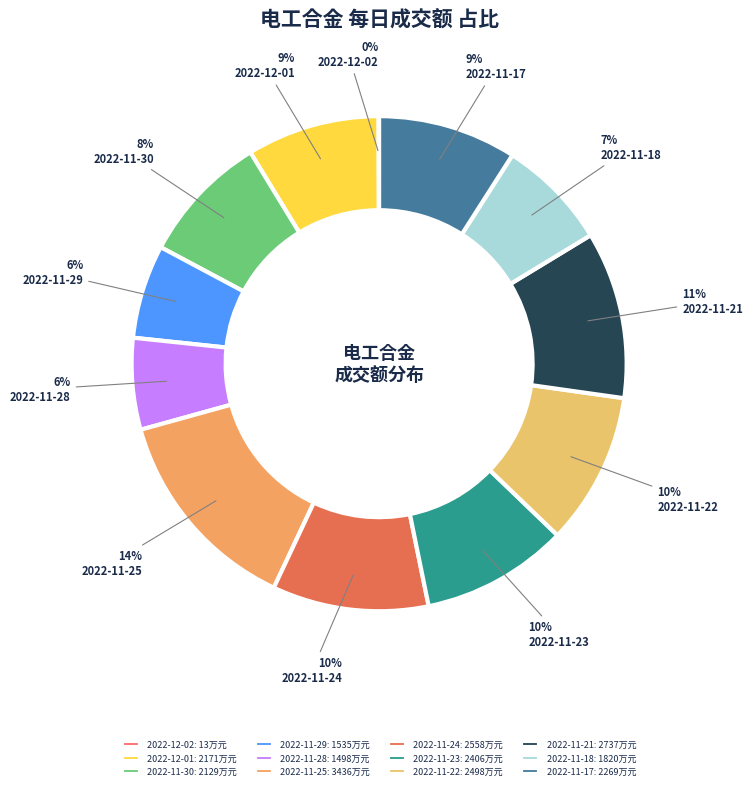

Rank the categories by value from lowest to highest.

2022-12-02, 2022-11-28, 2022-11-29, 2022-11-18, 2022-11-30, 2022-12-01, 2022-11-17, 2022-11-23, 2022-11-22, 2022-11-24, 2022-11-21, 2022-11-25